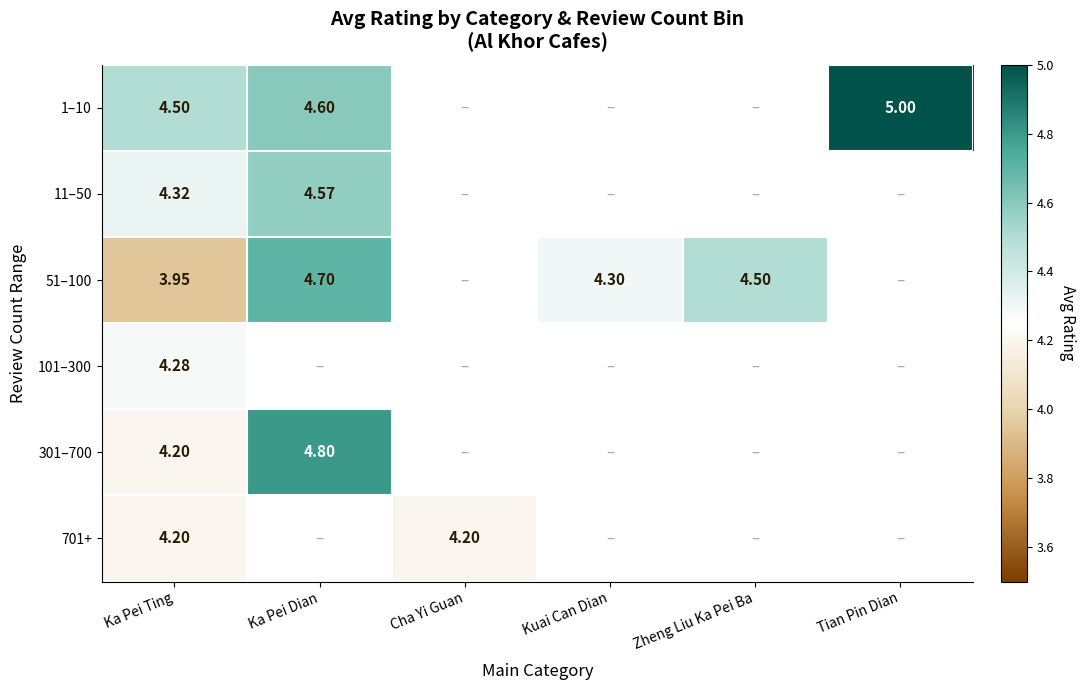

The value of 51–100 at Ka Pei Ting is 4.0. True or false?

True